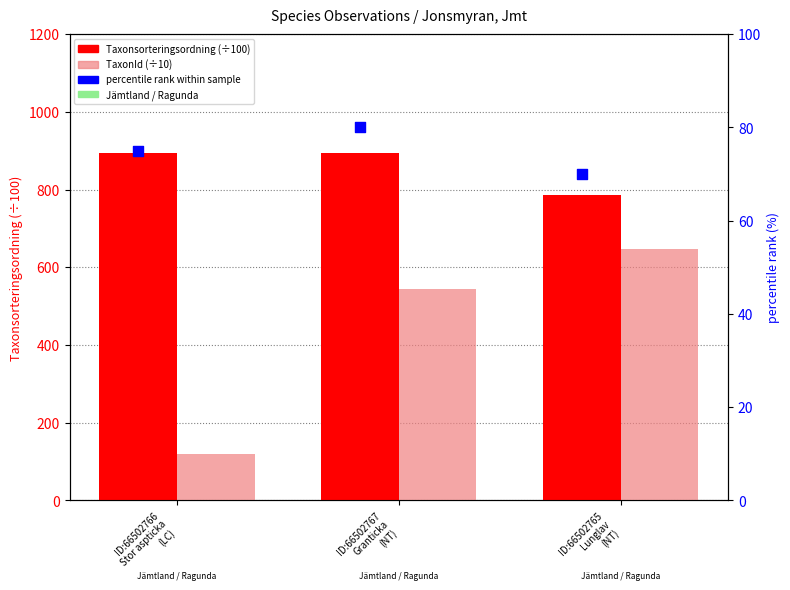

Which series reaches the minimum Y coordinate?

percentile rank within sample